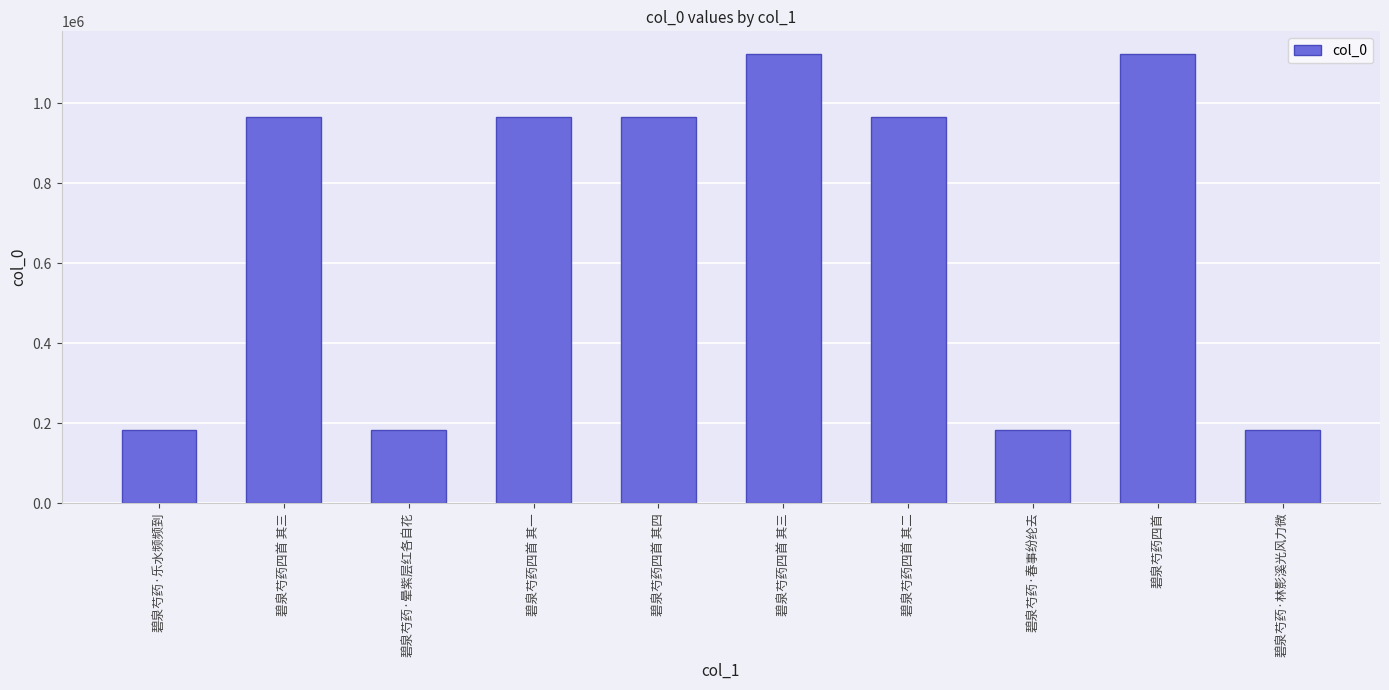

Which category has the highest value across all series?

碧泉芍药四首